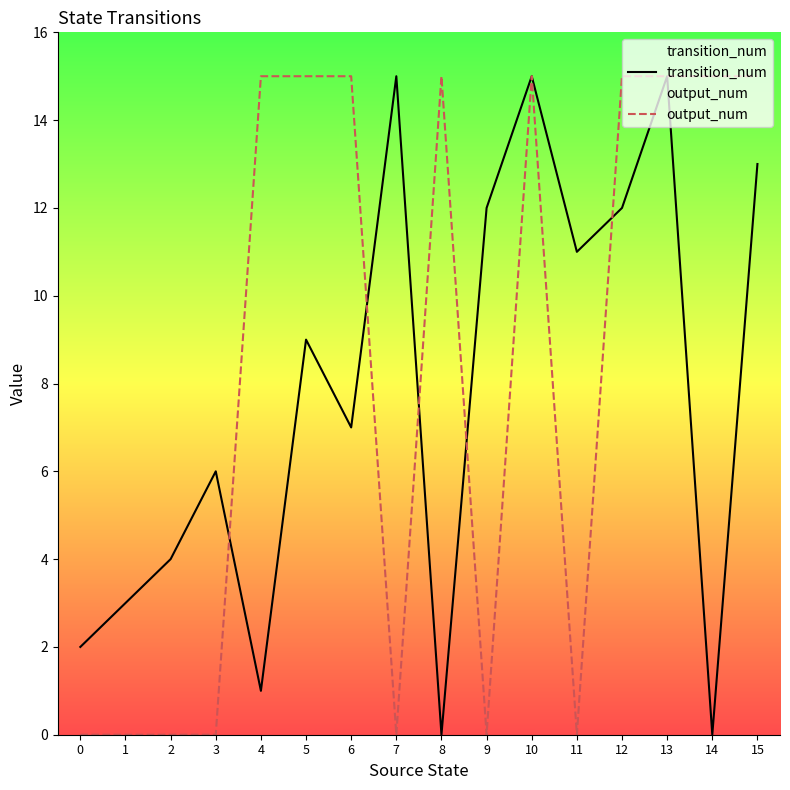

At which category is the sum across all series the highest?

10